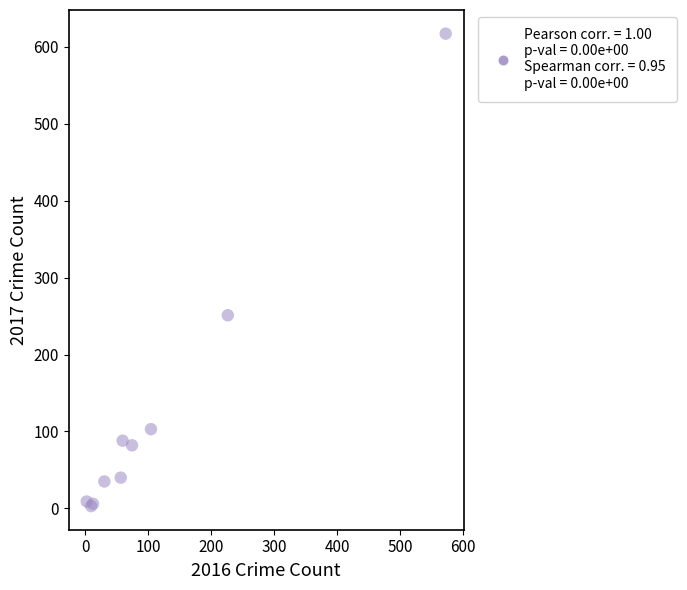

What Y value in the scatter plot is closest to 310?

251